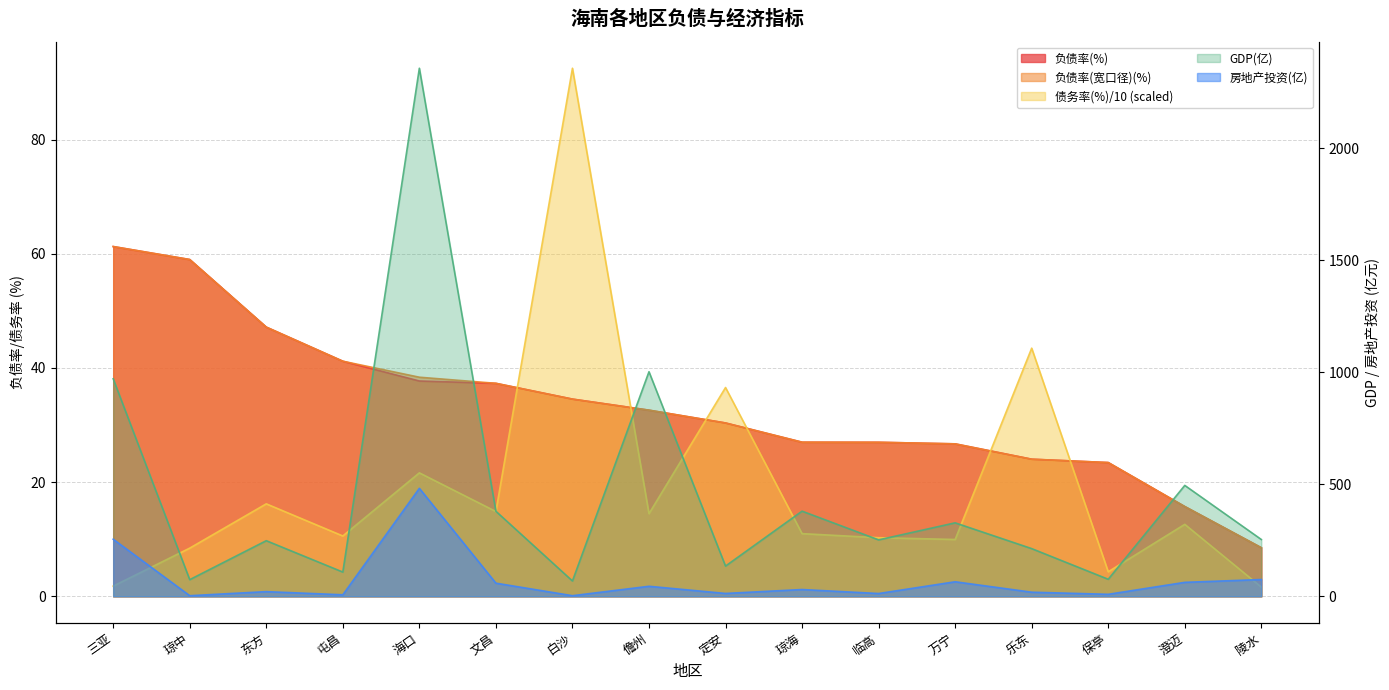

How many data points in GDP(亿) are less than 253?

8